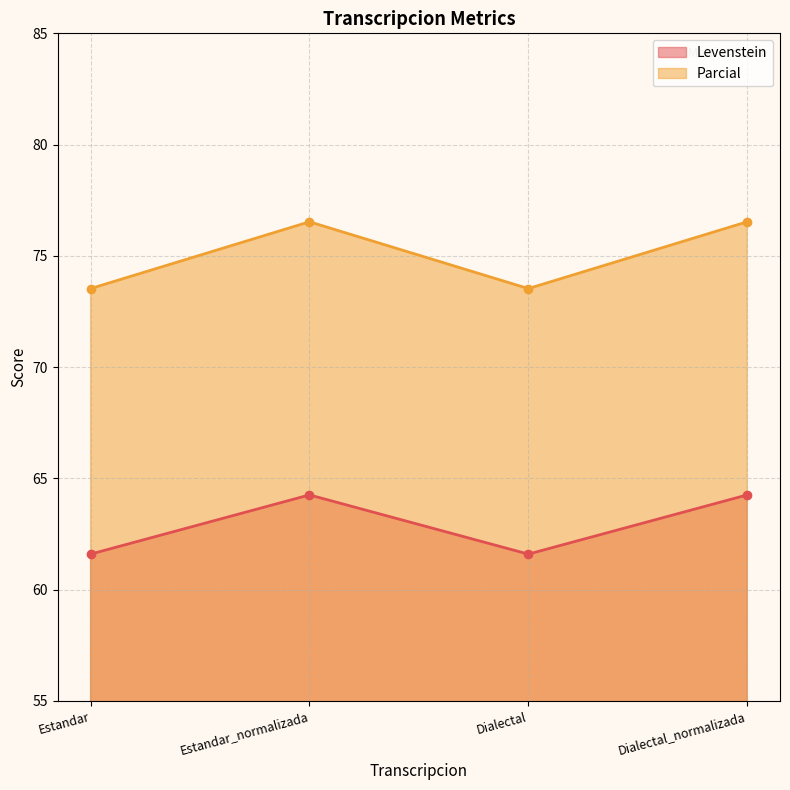

Between Dialectal and Dialectal_normalizada, which series saw the biggest shift?

Parcial